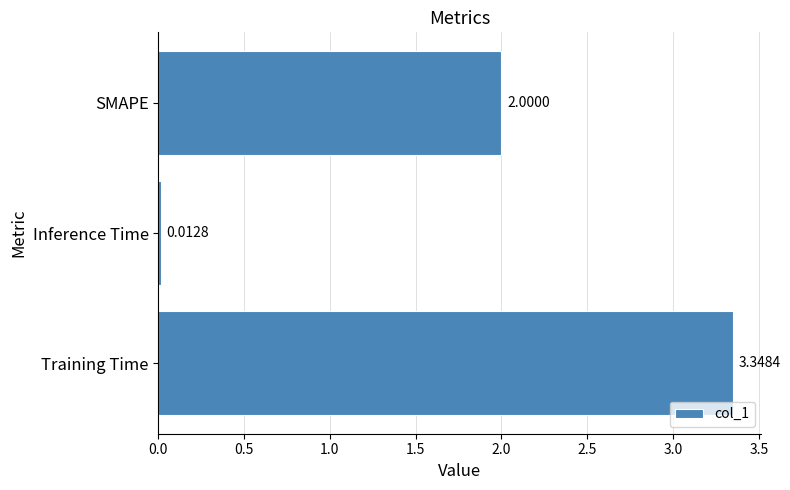

Rank the categories by value from highest to lowest.

Training Time, SMAPE, Inference Time